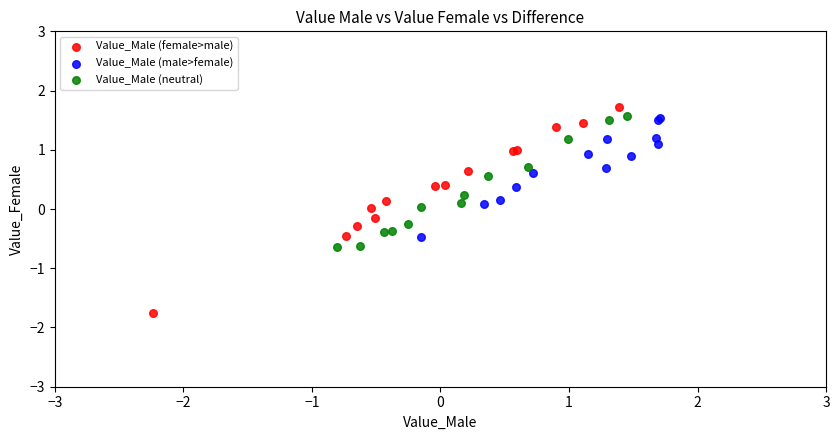

Which series contains the lowest Y value?

Value_Male (female>male)